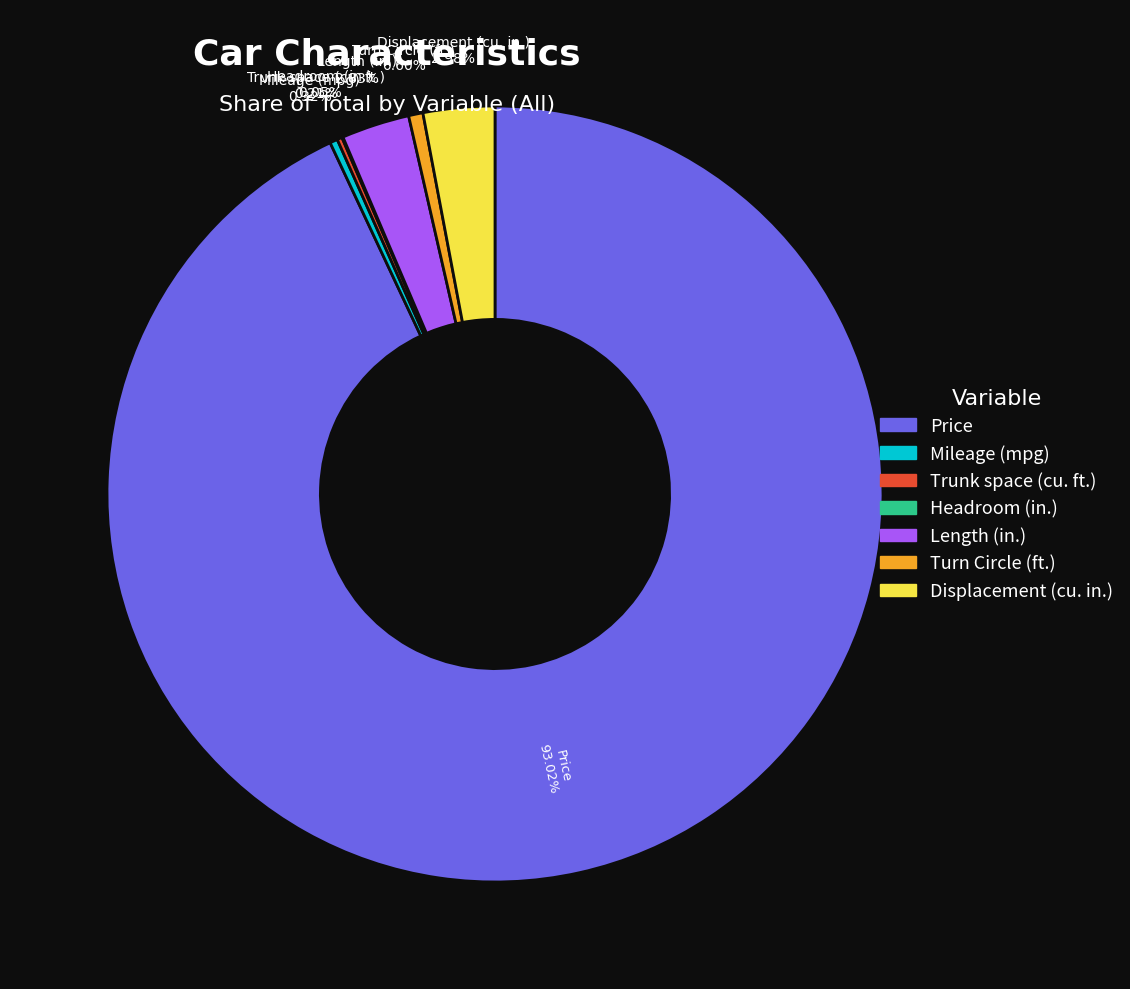

Does Length (in.) account for over 50% of the chart?

No